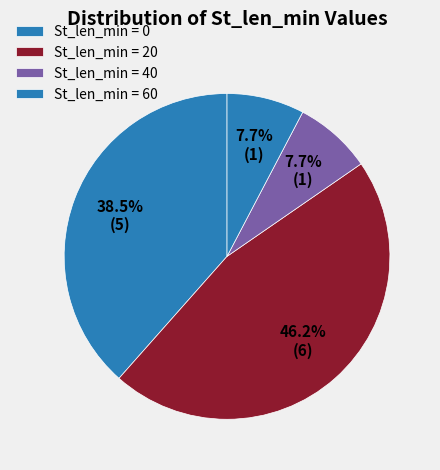

Count the number of slices in the pie.

4